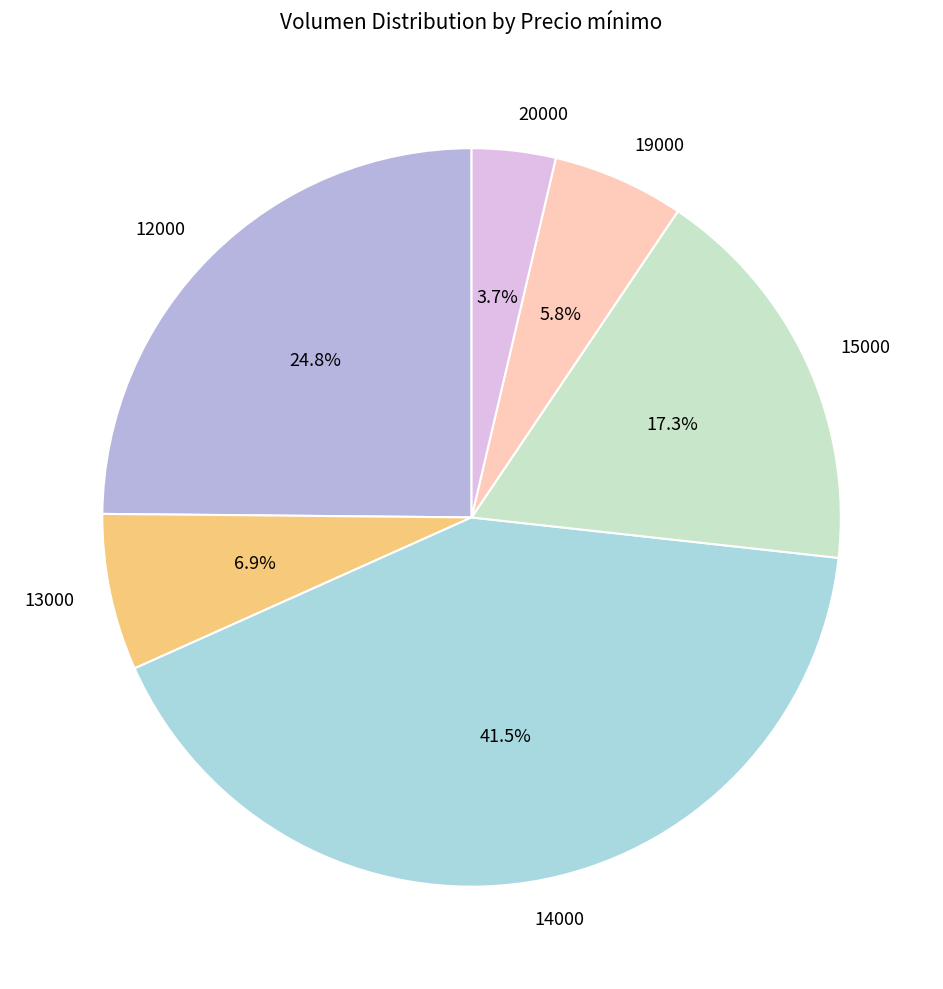

Which slice is the smallest?

20000